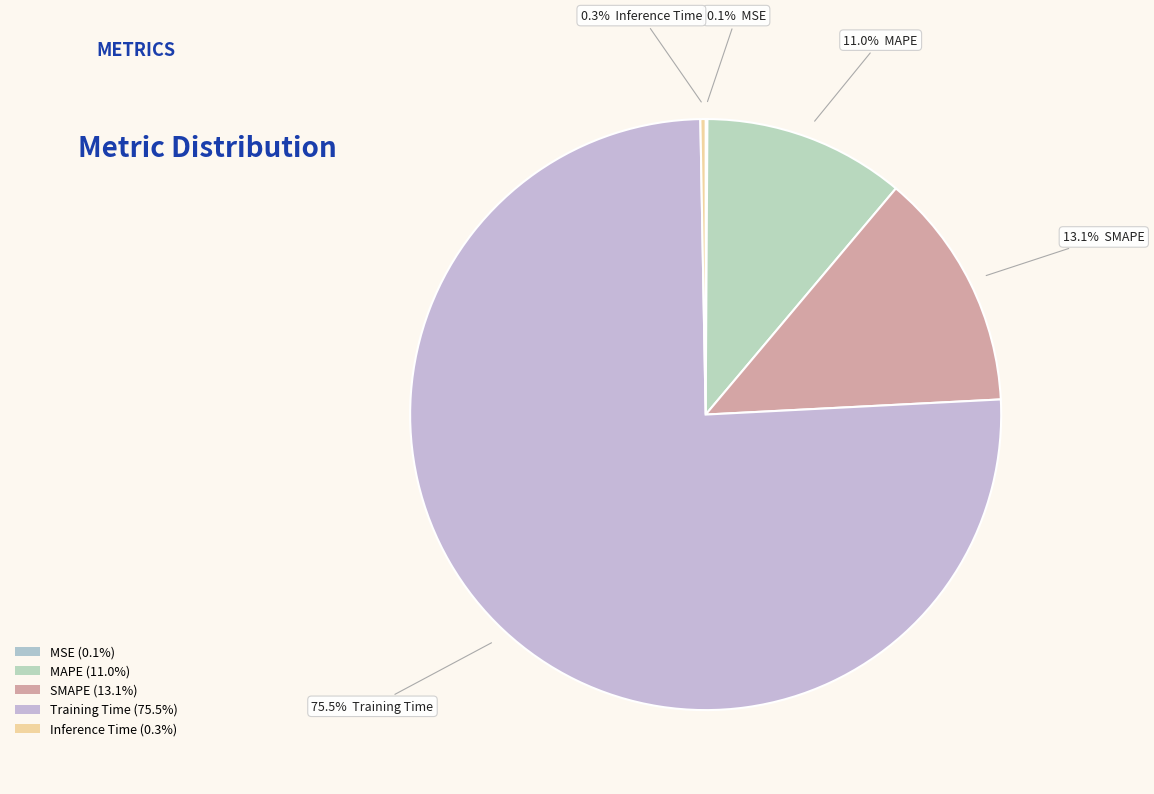

Rank the categories by value from highest to lowest.

Training Time, SMAPE, MAPE, Inference Time, MSE